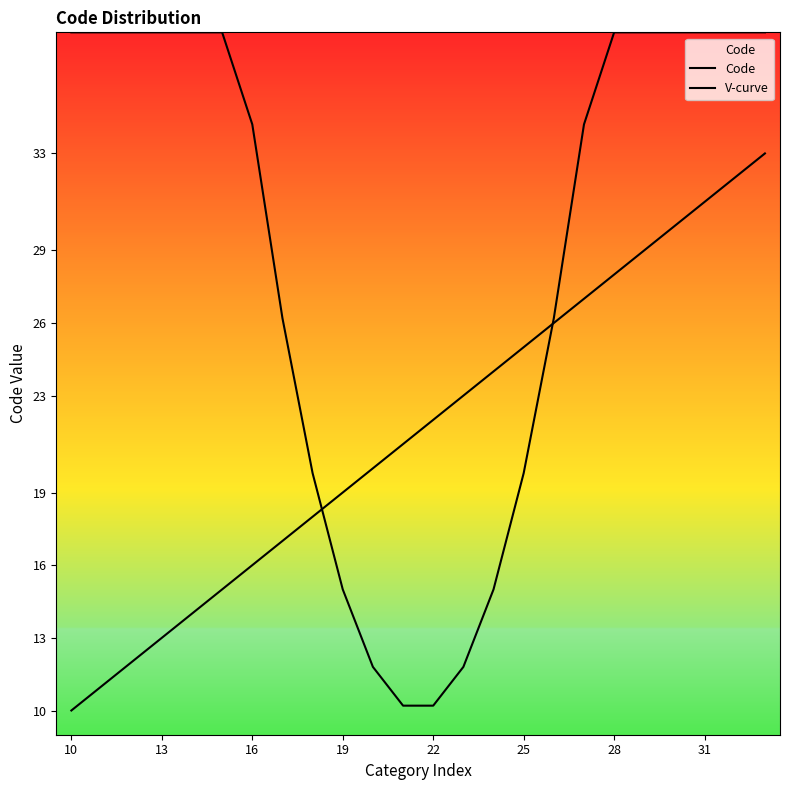

The value of V-curve at 13 is 38.0. True or false?

True